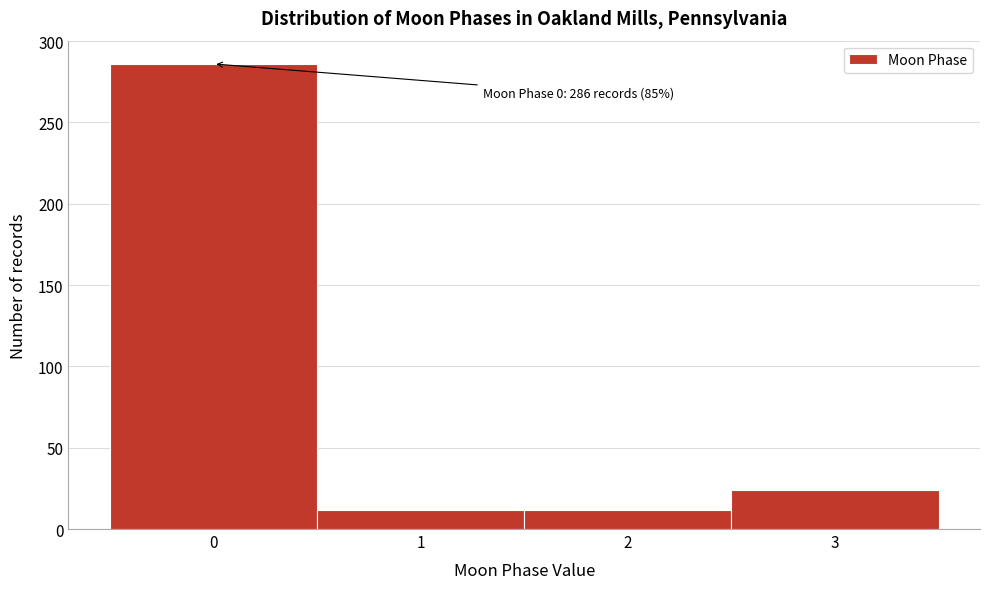

Reading left to right, transcribe all the data shown in this chart.

0=286	1=12	2=12	3=24